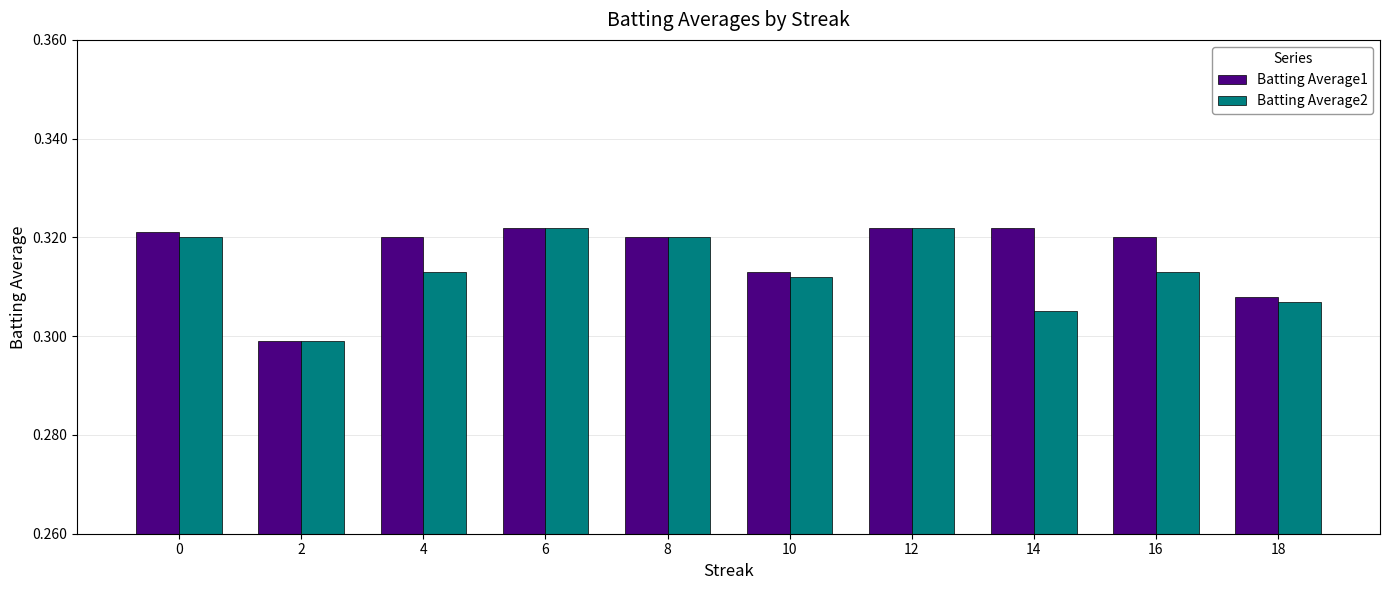

The Batting Average1 series shows 0.2 at 16. True or false?

False